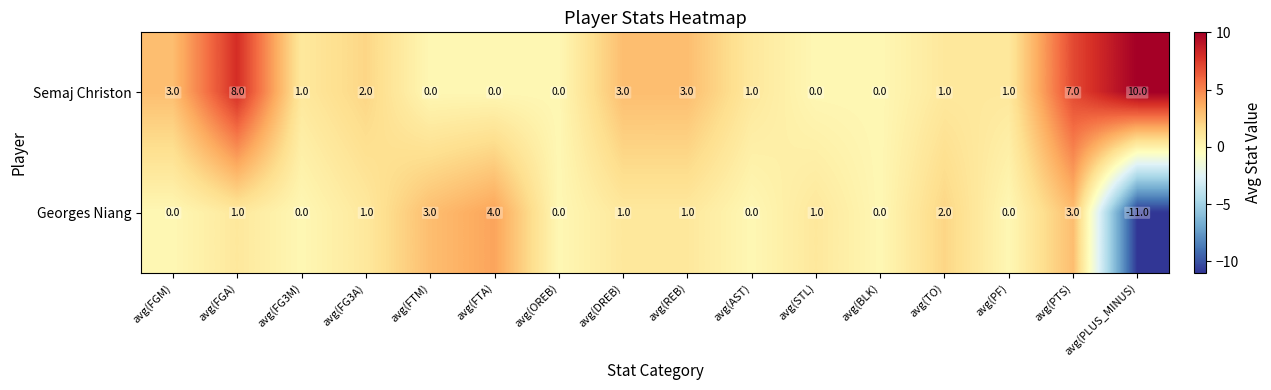

At how many categories does at least one series exceed -1?

16